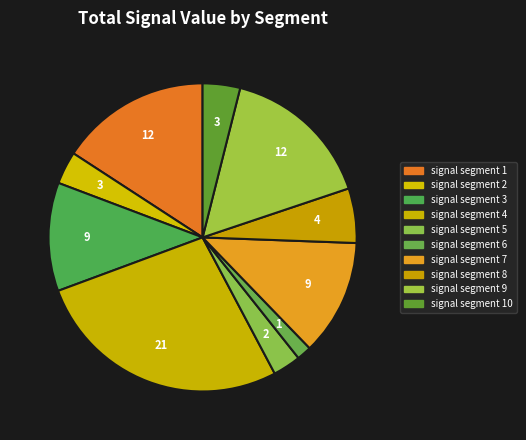

How many segments does this pie chart have?

10